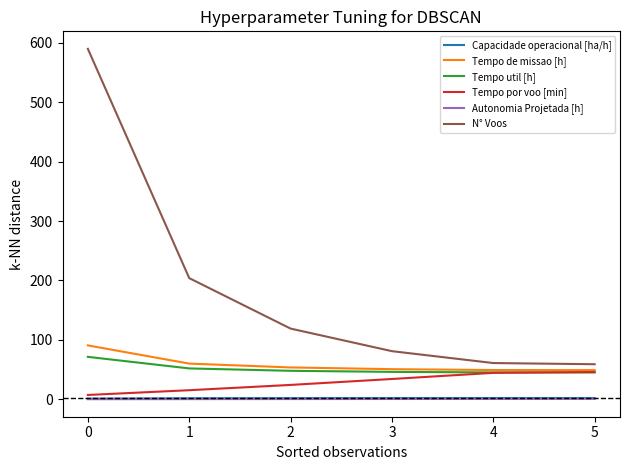

What are all the series names shown in the legend?

Capacidade operacional [ha/h], Tempo de missao [h], Tempo util [h], Tempo por voo [min], Autonomia Projetada [h], N° Voos